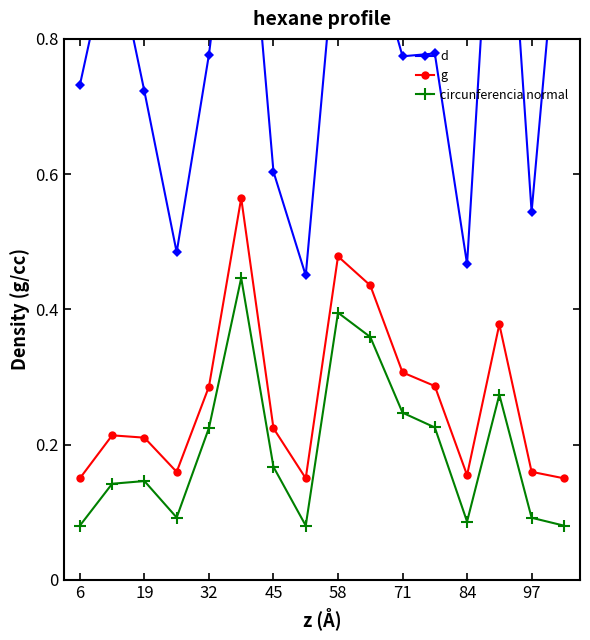

Reading right to left, transcribe all the data shown in this chart.

d: 1.1	0.5	1.2	0.5	0.8	0.8	0.9	1.0	0.5	0.6	1.2	0.8	0.5	0.7	1.0	0.7
g: 0.2	0.2	0.4	0.2	0.3	0.3	0.4	0.5	0.1	0.2	0.6	0.3	0.2	0.2	0.2	0.1
circunferencia normal: 0.1	0.1	0.3	0.1	0.2	0.2	0.4	0.4	0.1	0.2	0.4	0.2	0.1	0.1	0.1	0.1